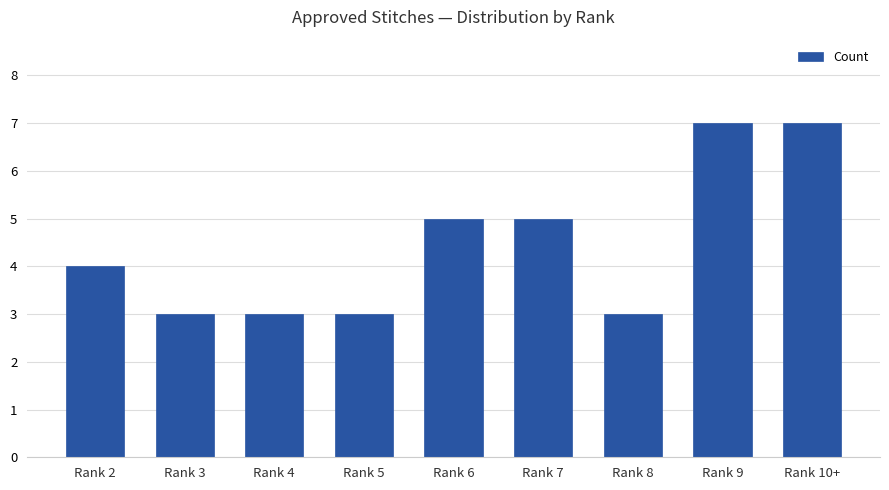

What is the smallest value displayed?

3